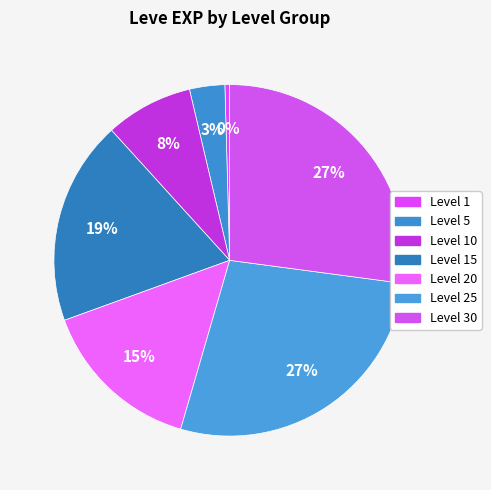

How many slices are in this pie chart?

7